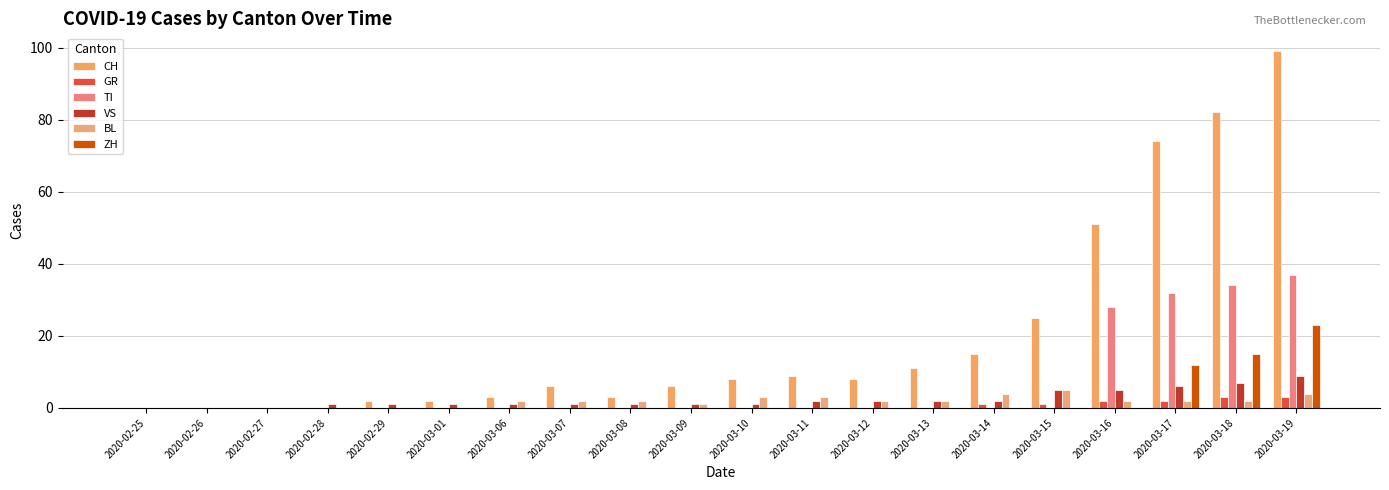

Are the bars grouped side by side (vs. stacked)?

Yes